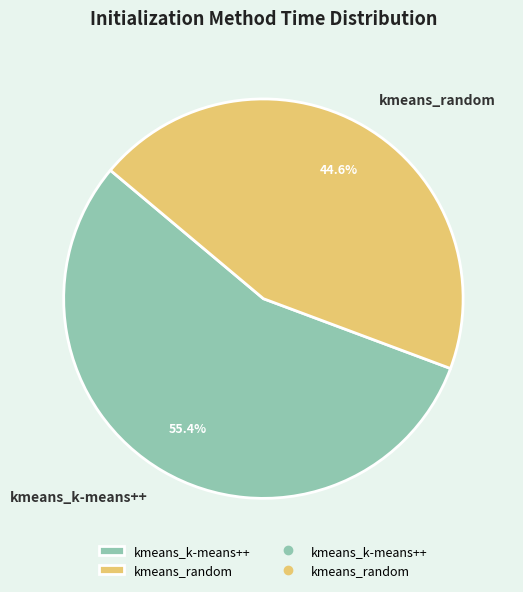

True or false: kmeans_k-means++ accounts for 55% of the total.

True